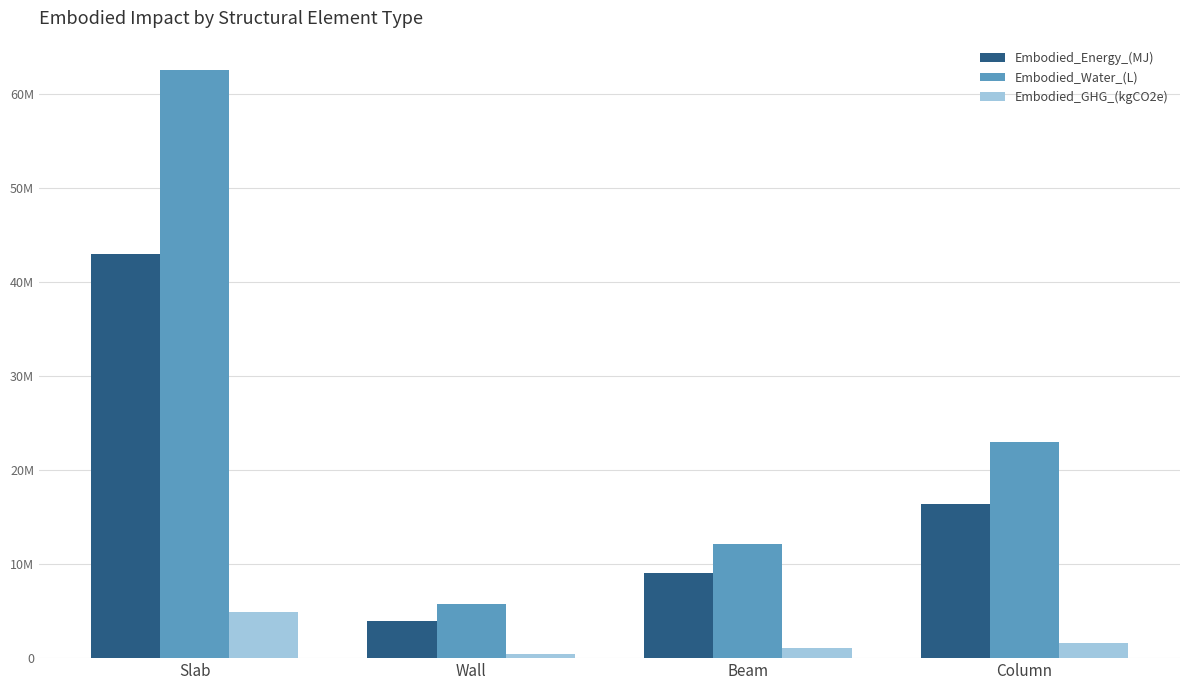

What is the greatest value displayed?

62553845.9